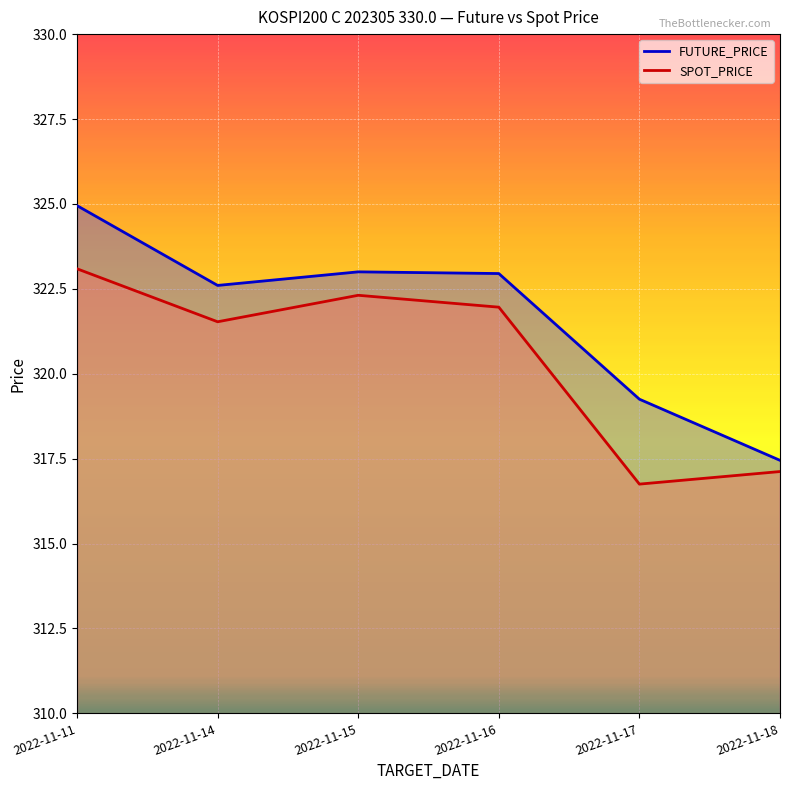

In FUTURE_PRICE, how many points are lower than both neighbors (excluding endpoints)?

1